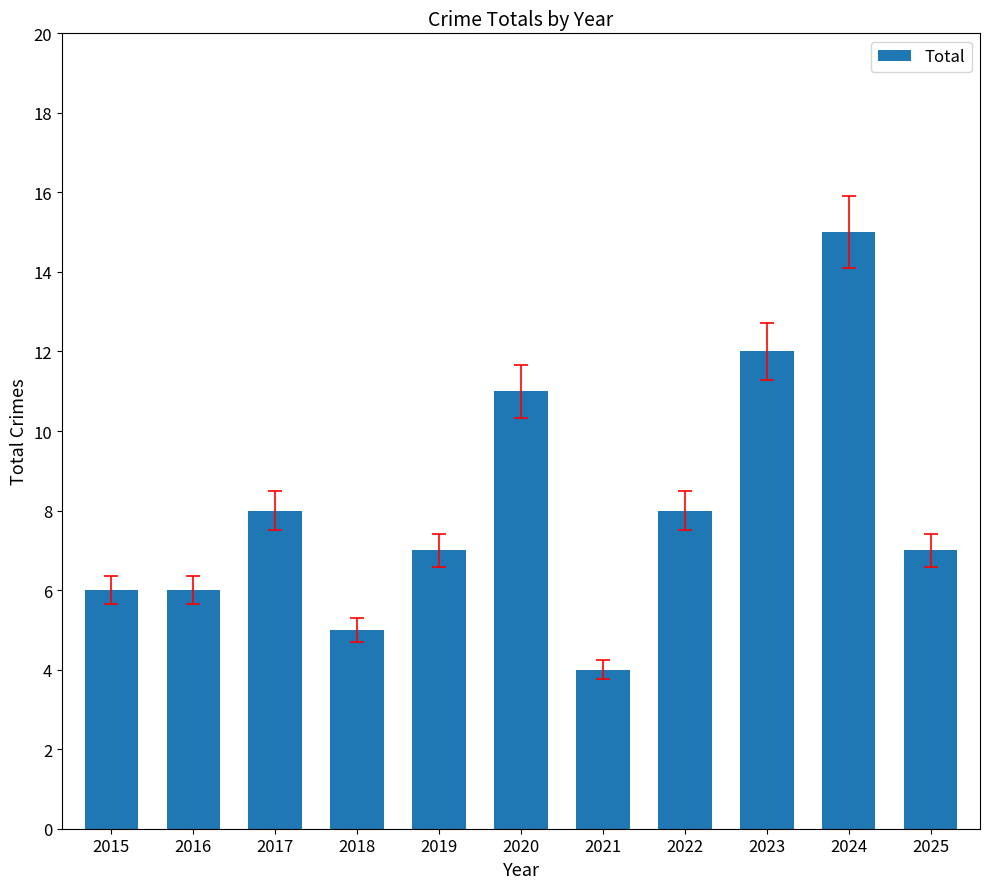

Which has a higher value, 2025 or 2021?

2025